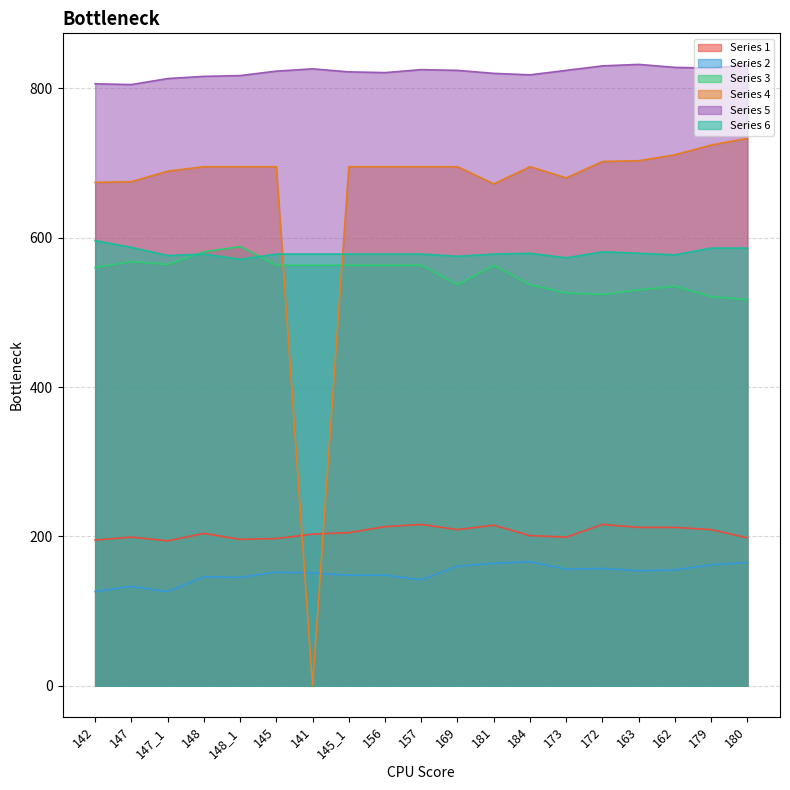

How many interior local peaks does the Series 3 series have?

4